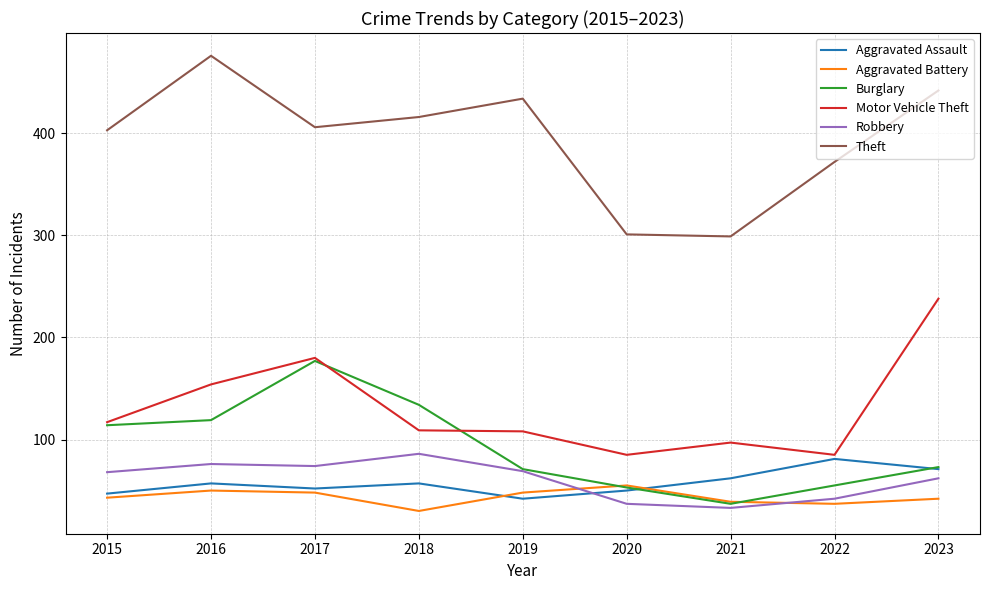

How many times do Burglary and Aggravated Battery cross each other?

2